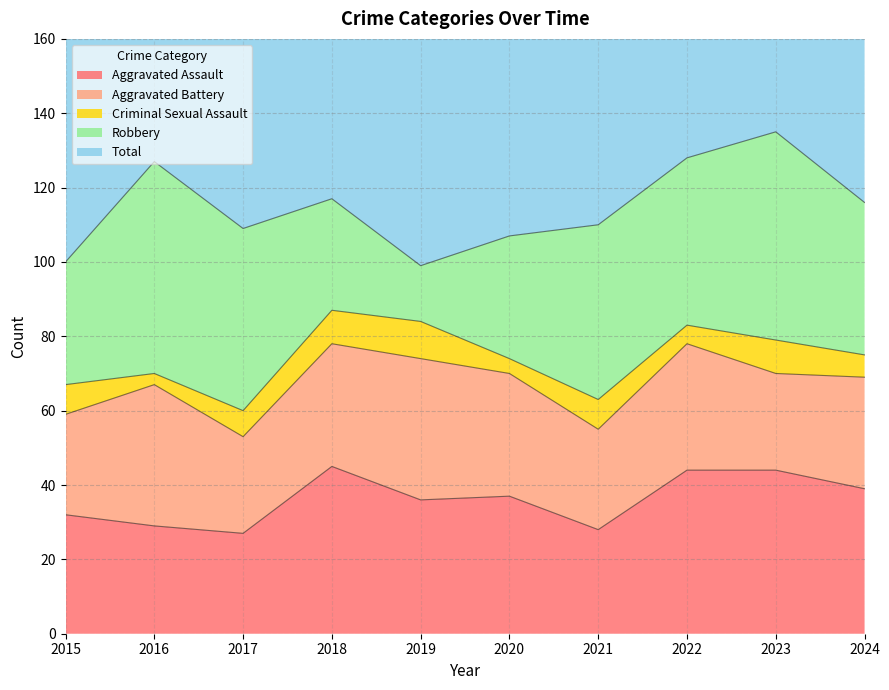

What is the difference between the second highest and second lowest values in the Criminal Sexual Assault series?

5